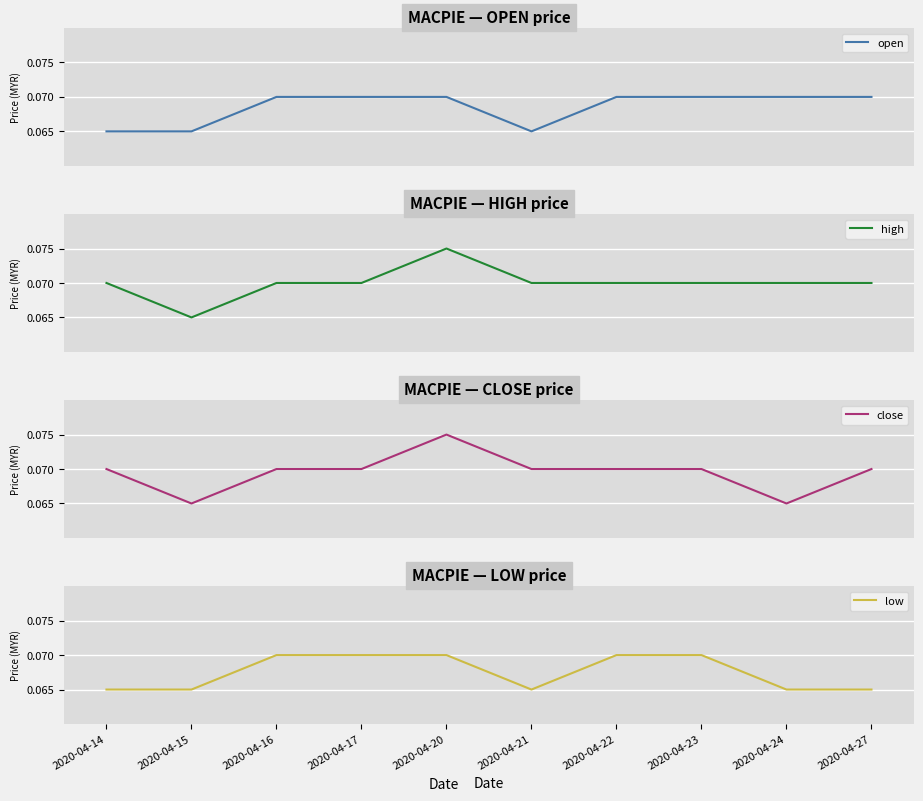

Is this an area chart (filled region under the line)?

No